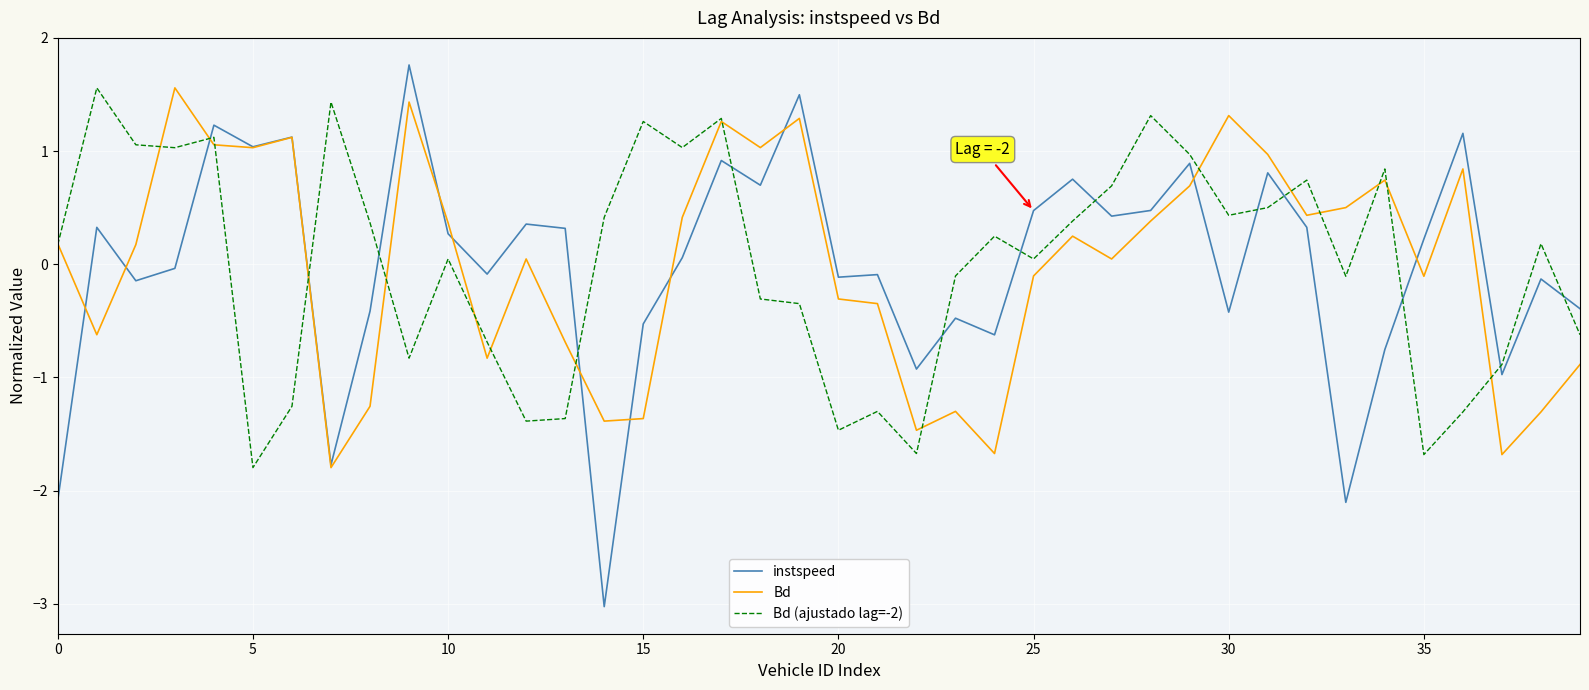

What is the lowest value of the instspeed series?

-3.0